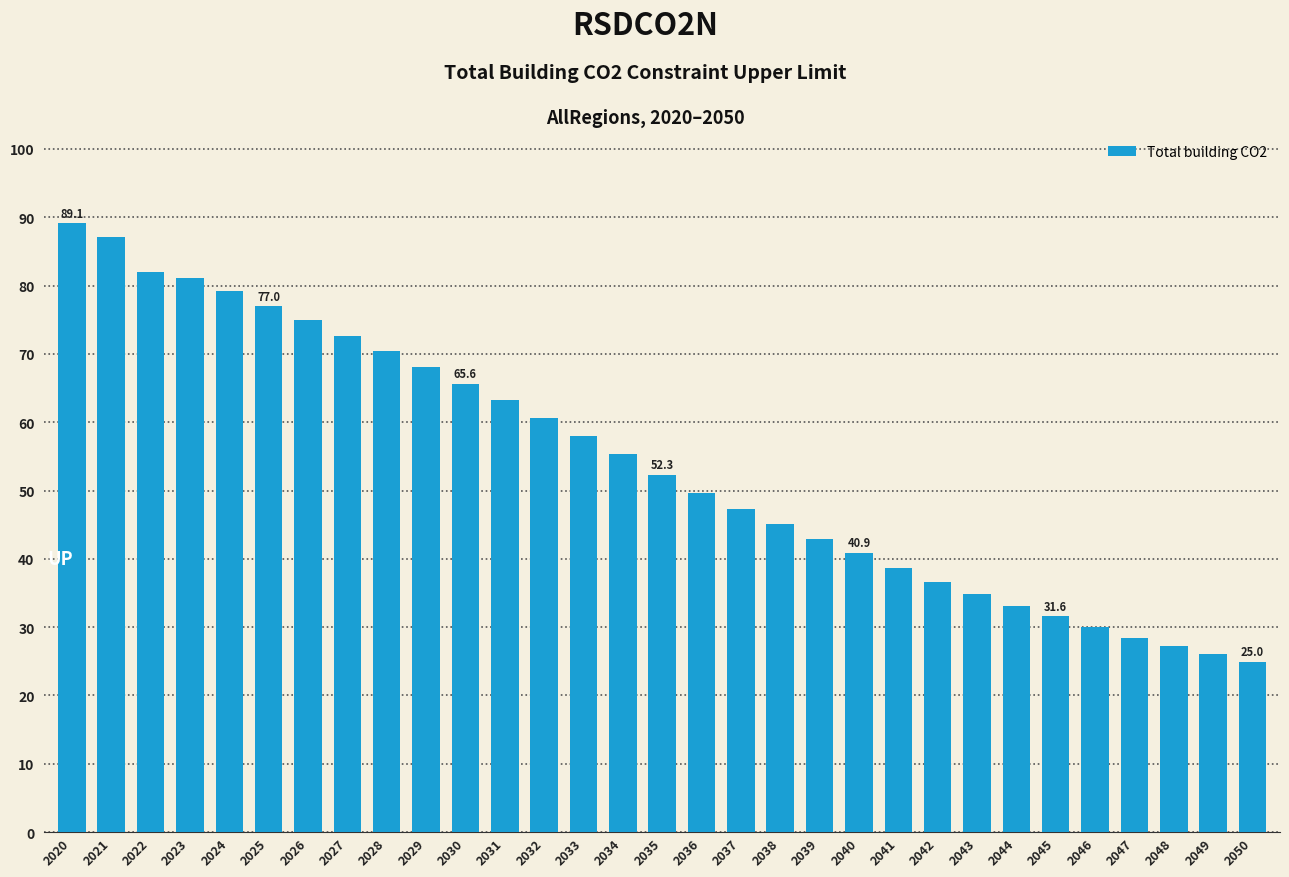

Rank the categories by value from highest to lowest.

2020, 2021, 2022, 2023, 2024, 2025, 2026, 2027, 2028, 2029, 2030, 2031, 2032, 2033, 2034, 2035, 2036, 2037, 2038, 2039, 2040, 2041, 2042, 2043, 2044, 2045, 2046, 2047, 2048, 2049, 2050